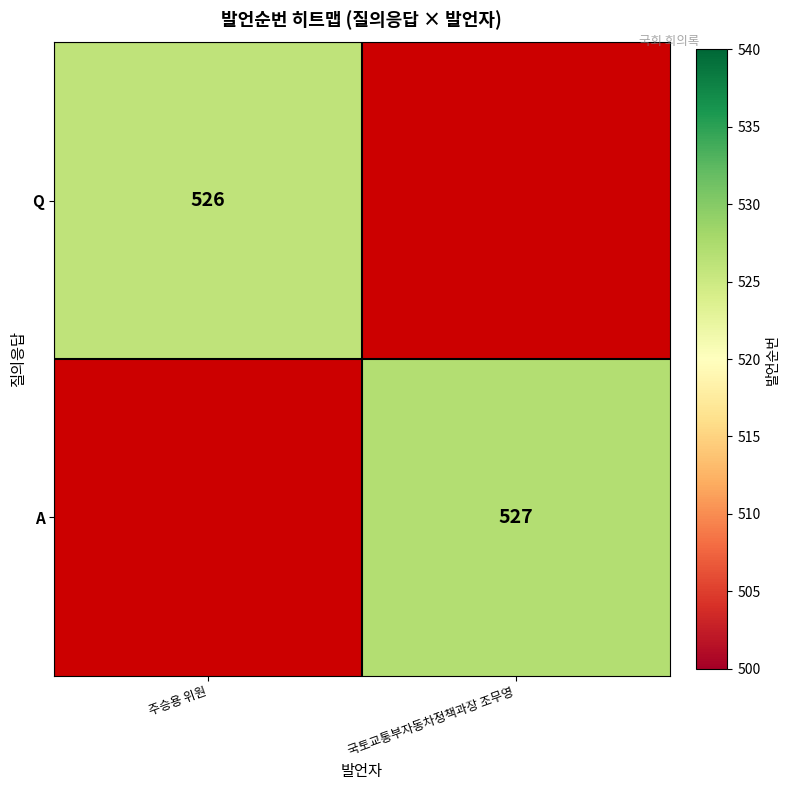

The value of A at 국토교통부자동차정책과장 조무영 is 527. True or false?

True